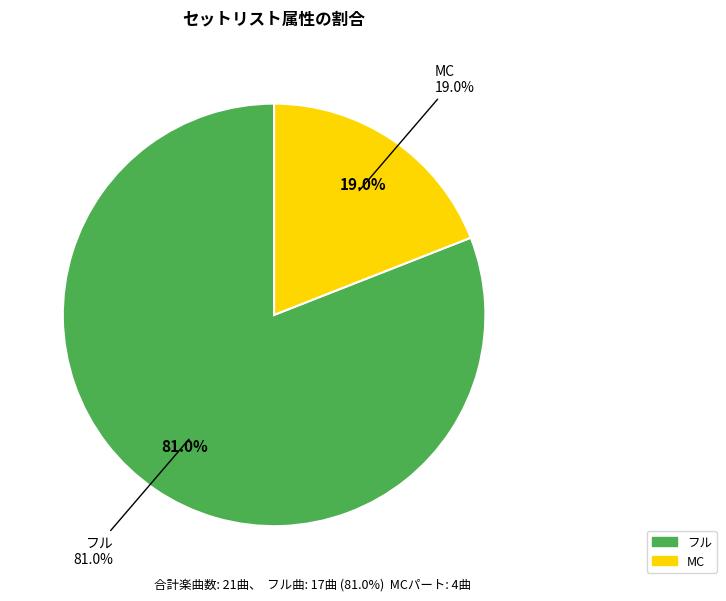

Combined, what portion of the pie is MC and フル?

100.0%